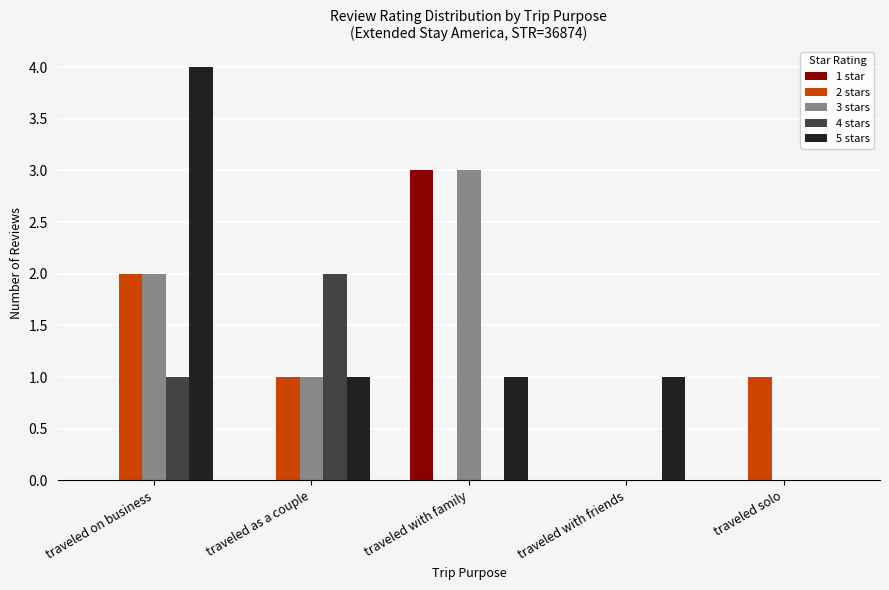

What is the greatest value displayed?

4